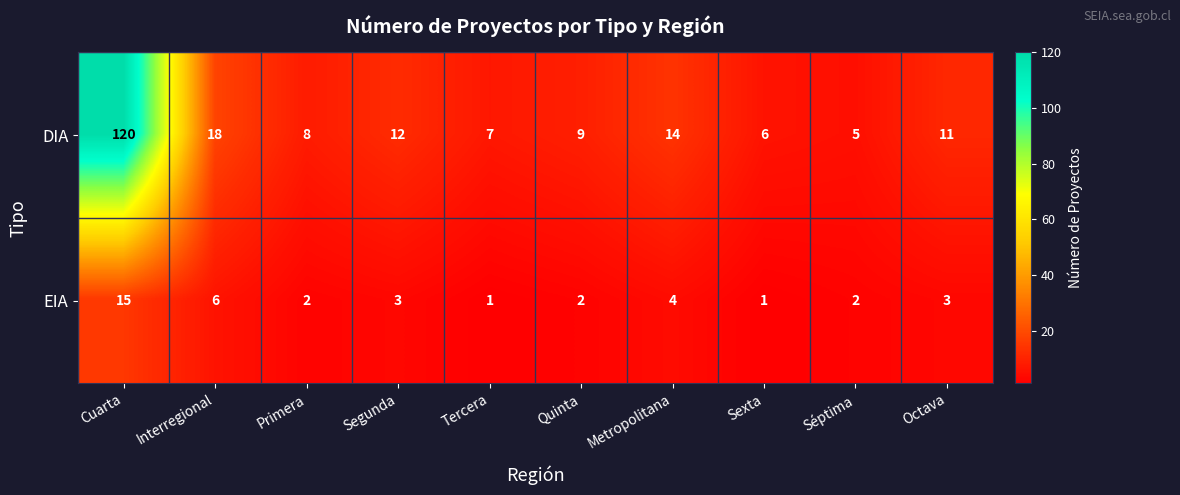

What is the difference between the maximum and minimum values in the DIA series?

115